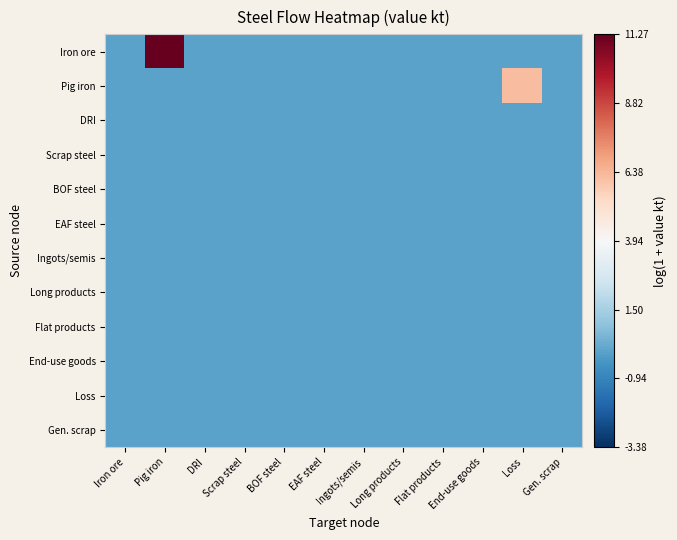

Reading right to left, extract all data points from this chart.

Iron ore: Gen. scrap=0.0	Loss=0.0	End-use goods=0.0	Flat products=0.0	Long products=0.0	Ingots/semis=0.0	EAF steel=0.0	BOF steel=0.0	Scrap steel=0.0	DRI=0.0	Pig iron=11.3	Iron ore=0.0
Pig iron: Gen. scrap=0.0	Loss=6.2	End-use goods=0.0	Flat products=0.0	Long products=0.0	Ingots/semis=0.0	EAF steel=0.0	BOF steel=0.0	Scrap steel=0.0	DRI=0.0	Pig iron=0.0	Iron ore=0.0
DRI: Gen. scrap=0.0	Loss=0.0	End-use goods=0.0	Flat products=0.0	Long products=0.0	Ingots/semis=0.0	EAF steel=0.0	BOF steel=0.0	Scrap steel=0.0	DRI=0.0	Pig iron=0.0	Iron ore=0.0
Scrap steel: Gen. scrap=0.0	Loss=0.0	End-use goods=0.0	Flat products=0.0	Long products=0.0	Ingots/semis=0.0	EAF steel=0.0	BOF steel=0.0	Scrap steel=0.0	DRI=0.0	Pig iron=0.0	Iron ore=0.0
BOF steel: Gen. scrap=0.0	Loss=0.0	End-use goods=0.0	Flat products=0.0	Long products=0.0	Ingots/semis=0.0	EAF steel=0.0	BOF steel=0.0	Scrap steel=0.0	DRI=0.0	Pig iron=0.0	Iron ore=0.0
EAF steel: Gen. scrap=0.0	Loss=0.0	End-use goods=0.0	Flat products=0.0	Long products=0.0	Ingots/semis=0.0	EAF steel=0.0	BOF steel=0.0	Scrap steel=0.0	DRI=0.0	Pig iron=0.0	Iron ore=0.0
Ingots/semis: Gen. scrap=0.0	Loss=0.0	End-use goods=0.0	Flat products=0.0	Long products=0.0	Ingots/semis=0.0	EAF steel=0.0	BOF steel=0.0	Scrap steel=0.0	DRI=0.0	Pig iron=0.0	Iron ore=0.0
Long products: Gen. scrap=0.0	Loss=0.0	End-use goods=0.0	Flat products=0.0	Long products=0.0	Ingots/semis=0.0	EAF steel=0.0	BOF steel=0.0	Scrap steel=0.0	DRI=0.0	Pig iron=0.0	Iron ore=0.0
Flat products: Gen. scrap=0.0	Loss=0.0	End-use goods=0.0	Flat products=0.0	Long products=0.0	Ingots/semis=0.0	EAF steel=0.0	BOF steel=0.0	Scrap steel=0.0	DRI=0.0	Pig iron=0.0	Iron ore=0.0
End-use goods: Gen. scrap=0.0	Loss=0.0	End-use goods=0.0	Flat products=0.0	Long products=0.0	Ingots/semis=0.0	EAF steel=0.0	BOF steel=0.0	Scrap steel=0.0	DRI=0.0	Pig iron=0.0	Iron ore=0.0
Loss: Gen. scrap=0.0	Loss=0.0	End-use goods=0.0	Flat products=0.0	Long products=0.0	Ingots/semis=0.0	EAF steel=0.0	BOF steel=0.0	Scrap steel=0.0	DRI=0.0	Pig iron=0.0	Iron ore=0.0
Gen. scrap: Gen. scrap=0.0	Loss=0.0	End-use goods=0.0	Flat products=0.0	Long products=0.0	Ingots/semis=0.0	EAF steel=0.0	BOF steel=0.0	Scrap steel=0.0	DRI=0.0	Pig iron=0.0	Iron ore=0.0